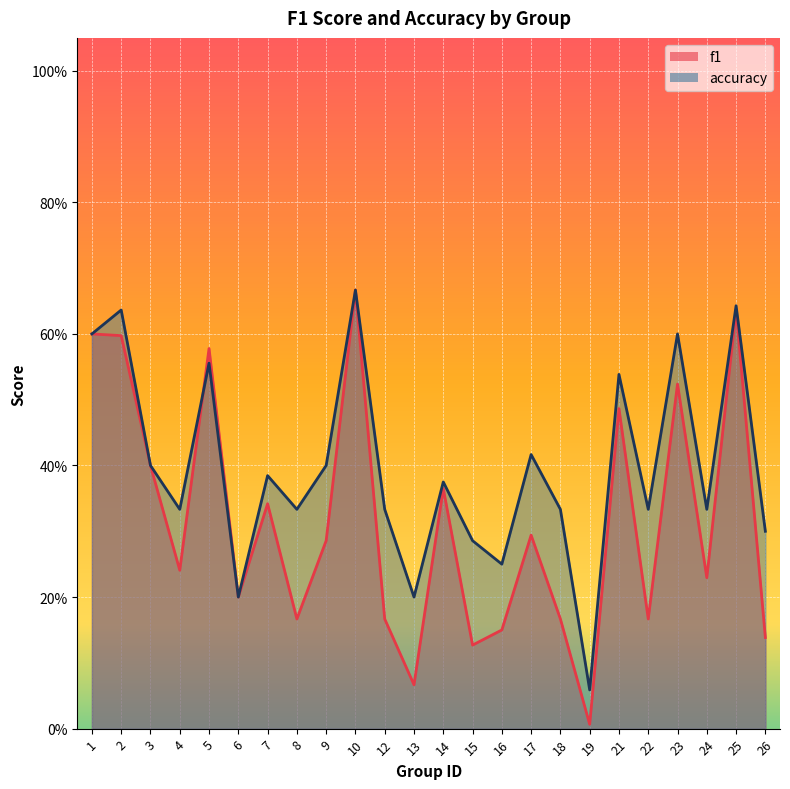

In accuracy, how many points are lower than both neighbors (excluding endpoints)?

8